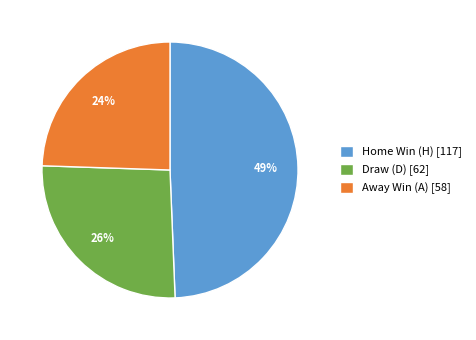

Does any single category account for the majority?

No